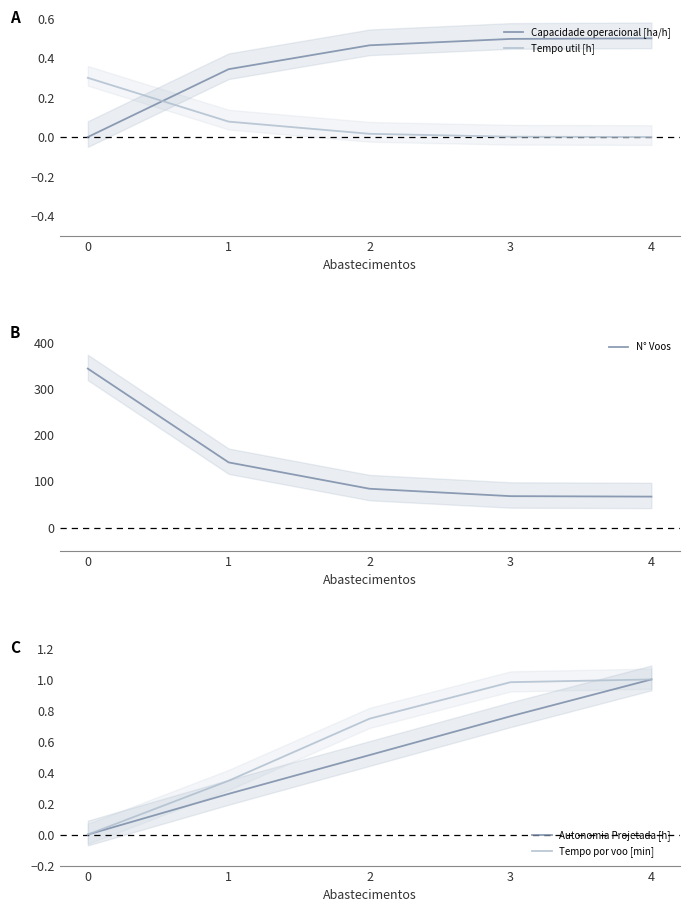

How many data points in Capacidade operacional [ha/h] are above 0?

4